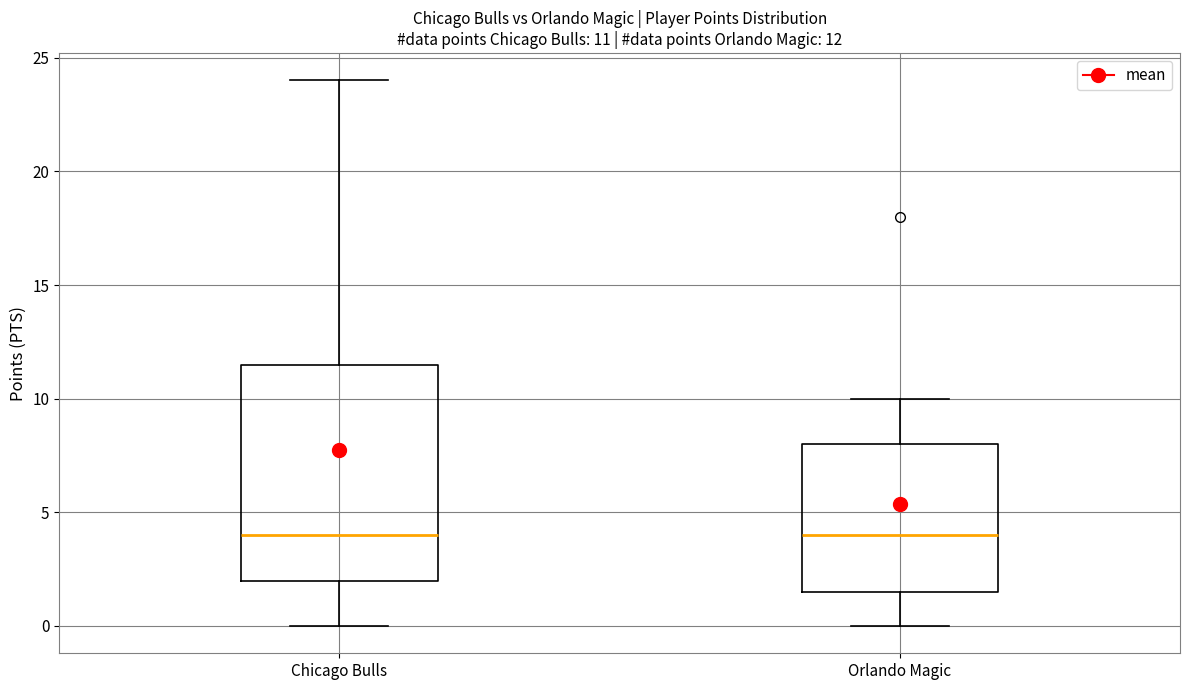

Comparing the boxes themselves (not the whiskers), which one is the tallest?

Chicago Bulls